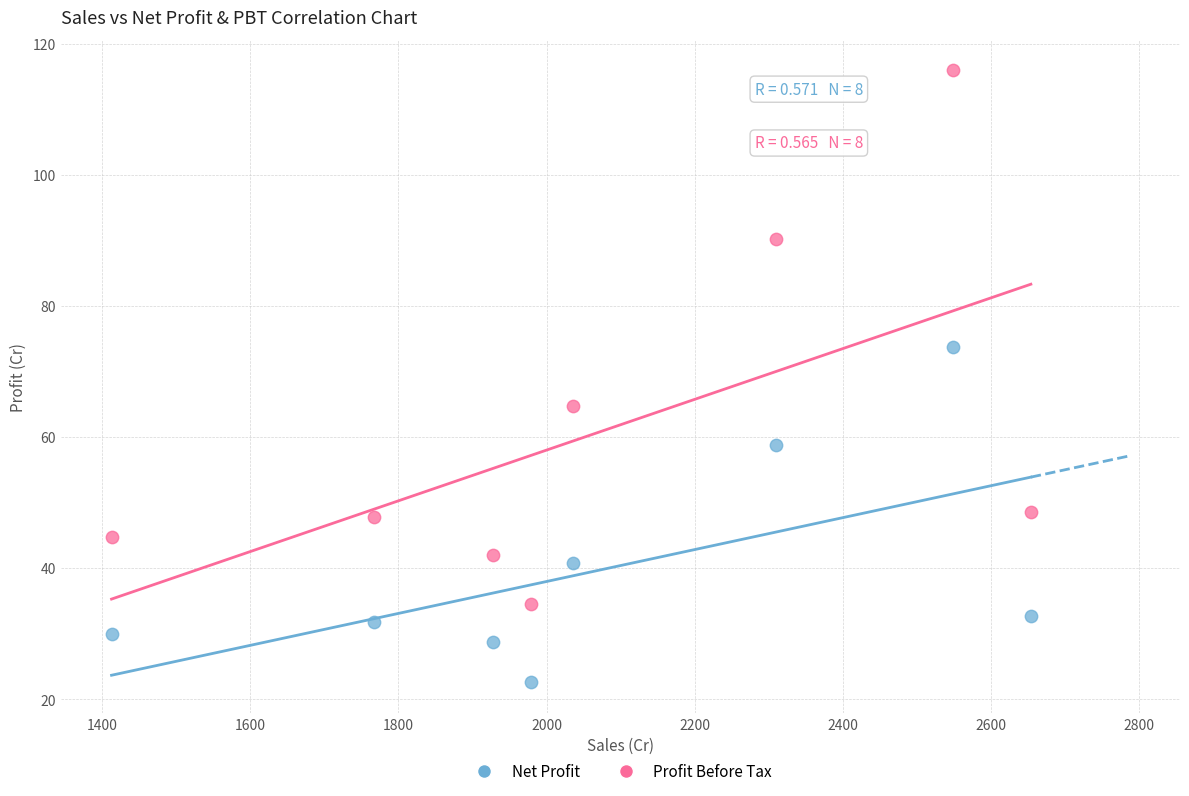

Which series reaches the minimum Y coordinate?

Net Profit